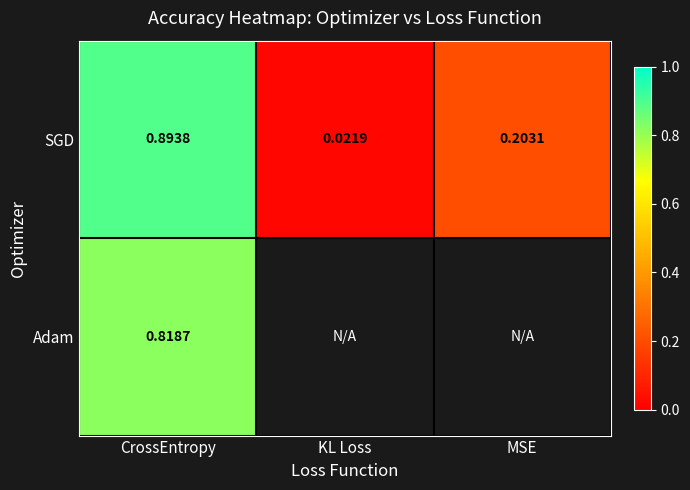

At which label does SGD reach its minimum?

KL Loss